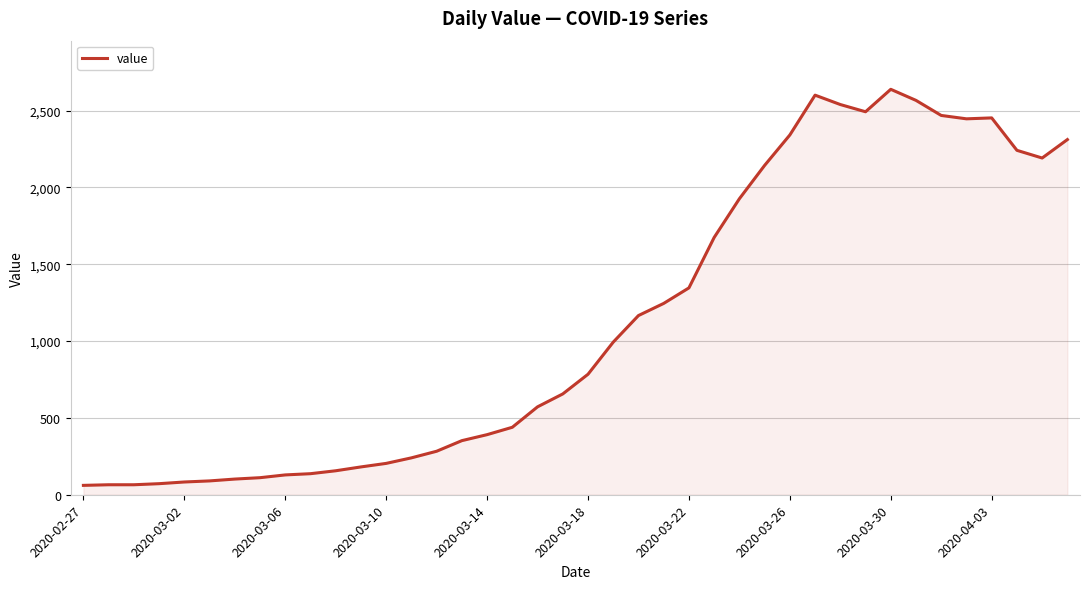

What is the maximum value shown in the chart?

2638